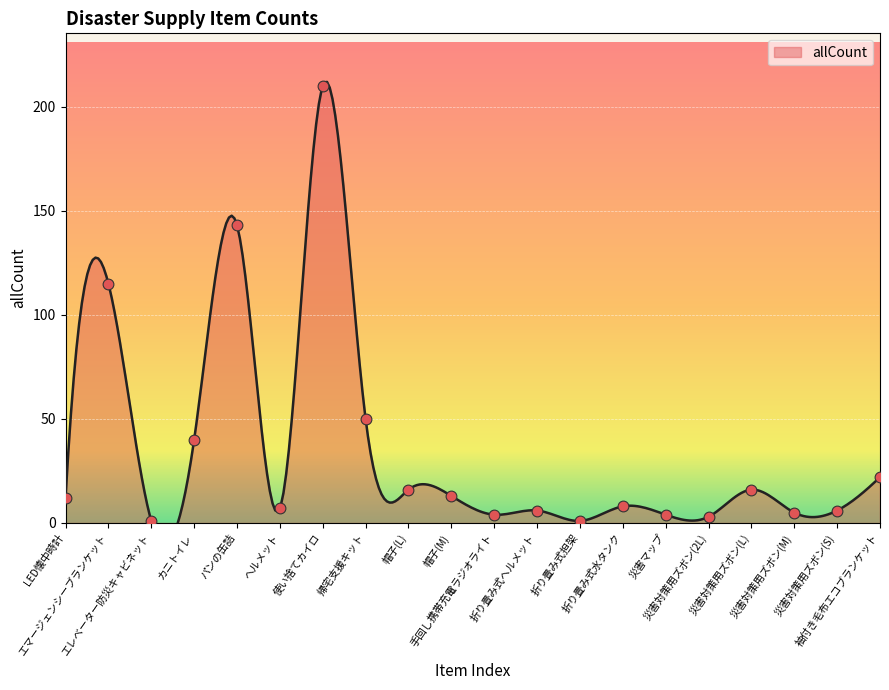

What is the change in value from LED懐中時計 to 帰宅支援キット?

+38